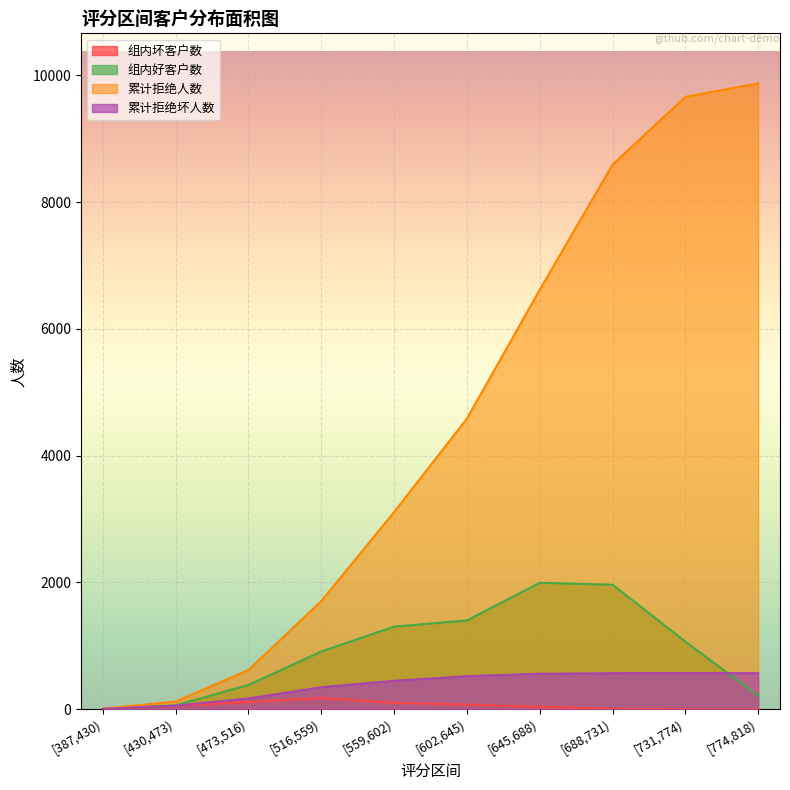

List the labels in order of 累计拒绝人数 value, smallest first.

[387,430), [430,473), [473,516), [516,559), [559,602), [602,645), [645,688), [688,731), [731,774), [774,818)